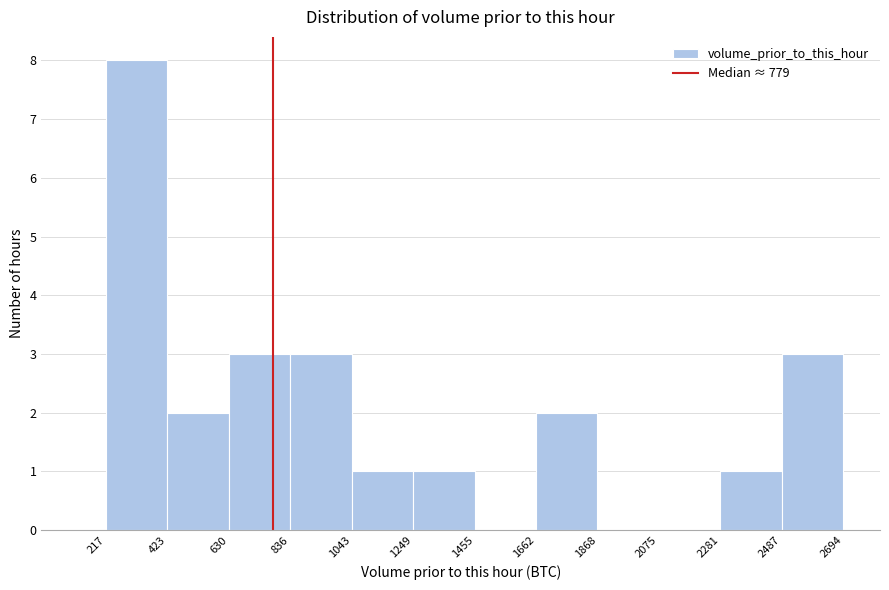

Reading left to right, list every bar in this chart as the range it spans on the x-axis followed by its height. The values are not printed on the chart, so give them approximately, as read against the axis.

217 to 423: 8
423 to 630: 2
630 to 836: 3
836 to 1043: 3
1043 to 1249: 1
1249 to 1455: 1
1455 to 1662: 0
1662 to 1868: 2
1868 to 2075: 0
2075 to 2281: 0
2281 to 2487: 1
2487 to 2694: 3